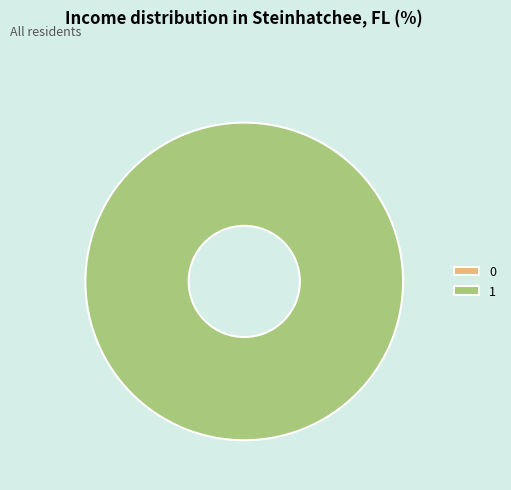

Rank the categories by value from highest to lowest.

1, 0